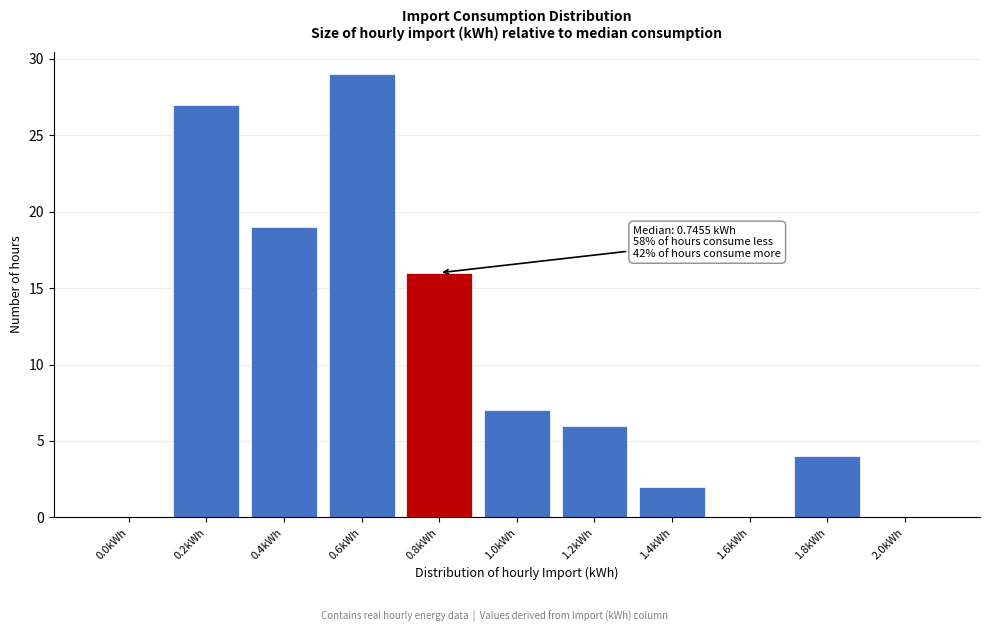

Reading left to right, extract all data points from this chart.

0.0kWh=0	0.2kWh=27	0.4kWh=19	0.6kWh=29	0.8kWh=16	1.0kWh=7	1.2kWh=6	1.4kWh=2	1.6kWh=0	1.8kWh=4	2.0kWh=0